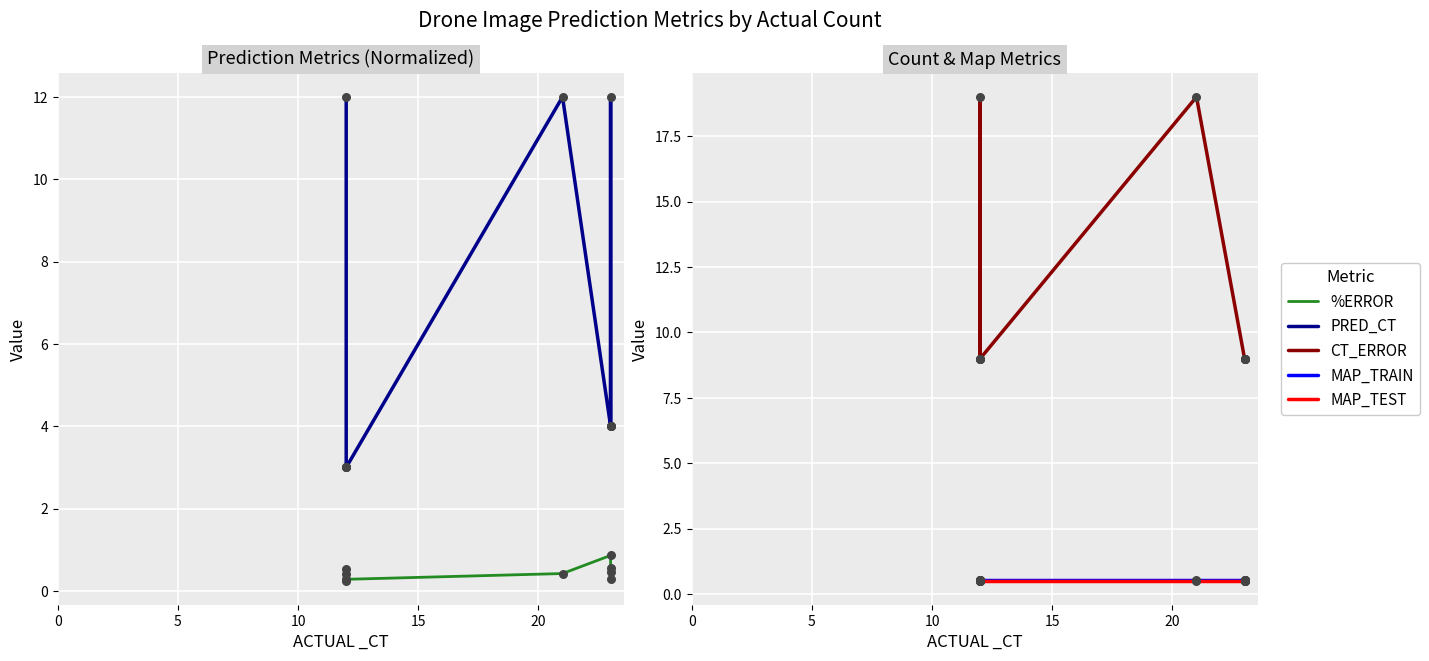

Which series has the largest Y range (max minus min)?

CT_ERROR